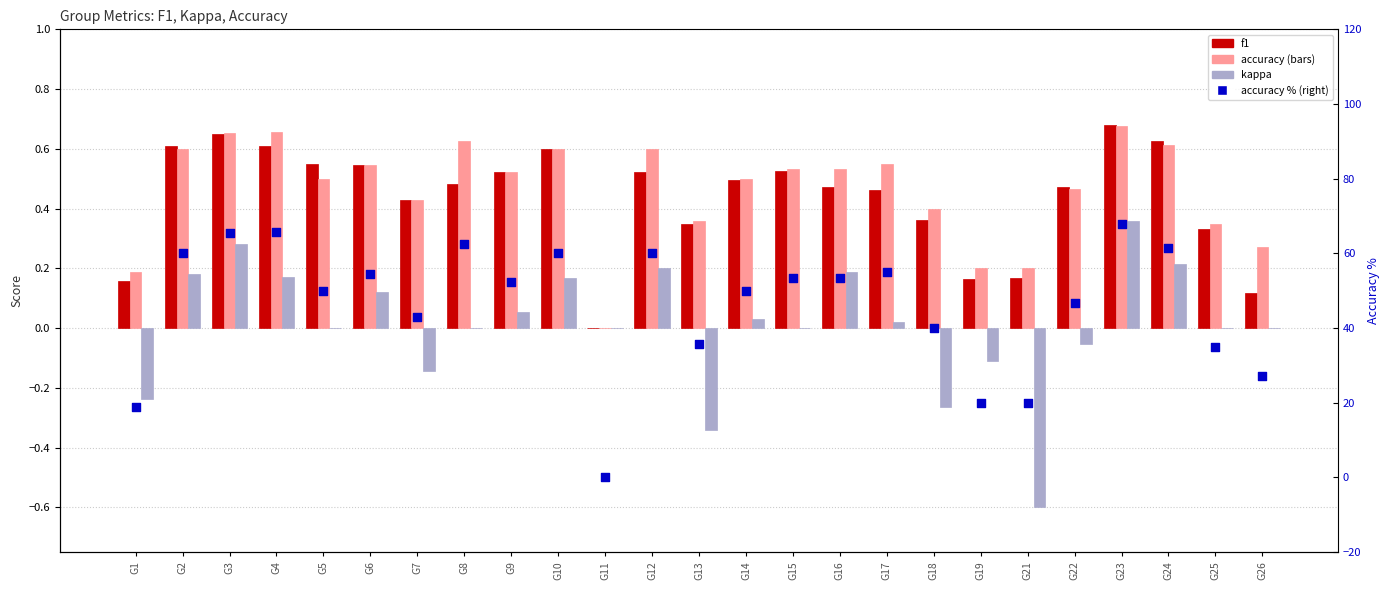

At which category is the sum across all series the highest?

G23